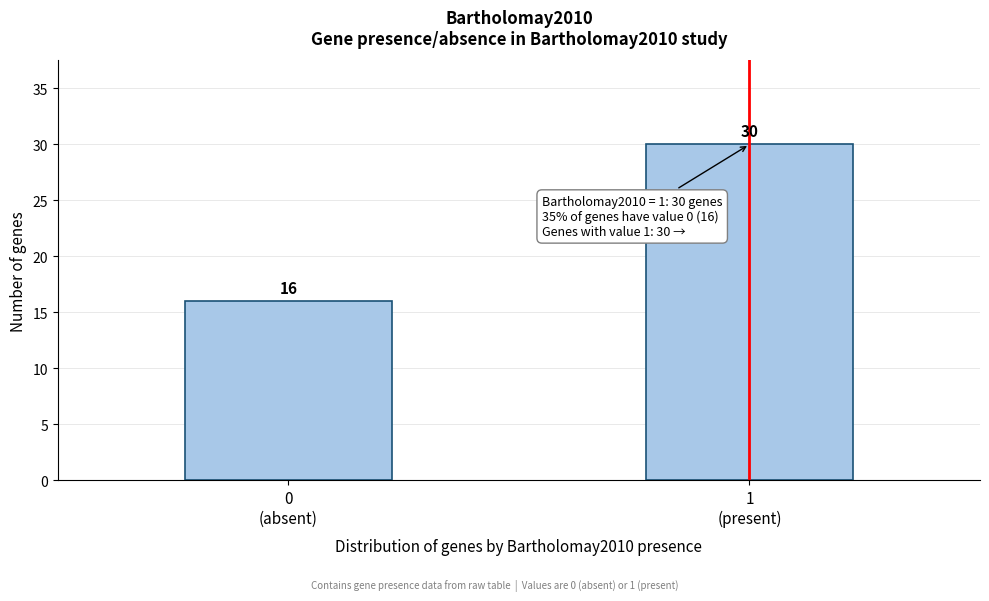

Reading right to left, extract all data points from this chart.

30	16